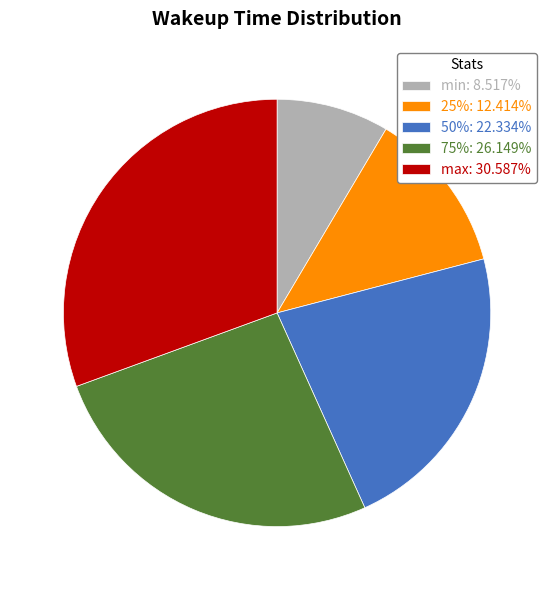

Rank the categories by value from lowest to highest.

min, 25%, 50%, 75%, max